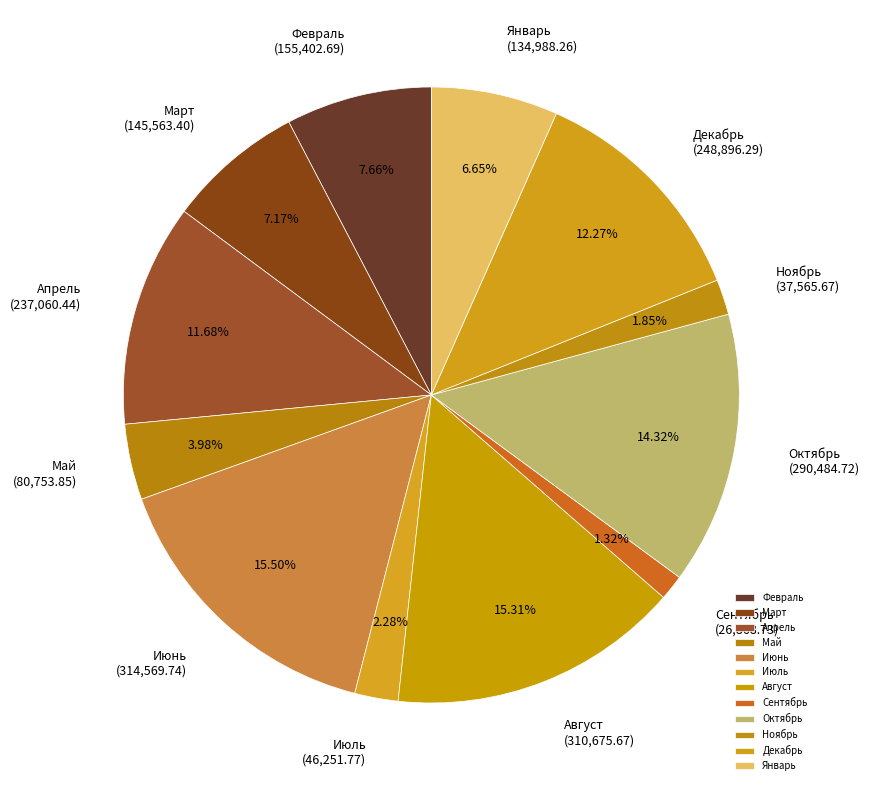

What is the smallest slice in the pie chart?

Сентябрь